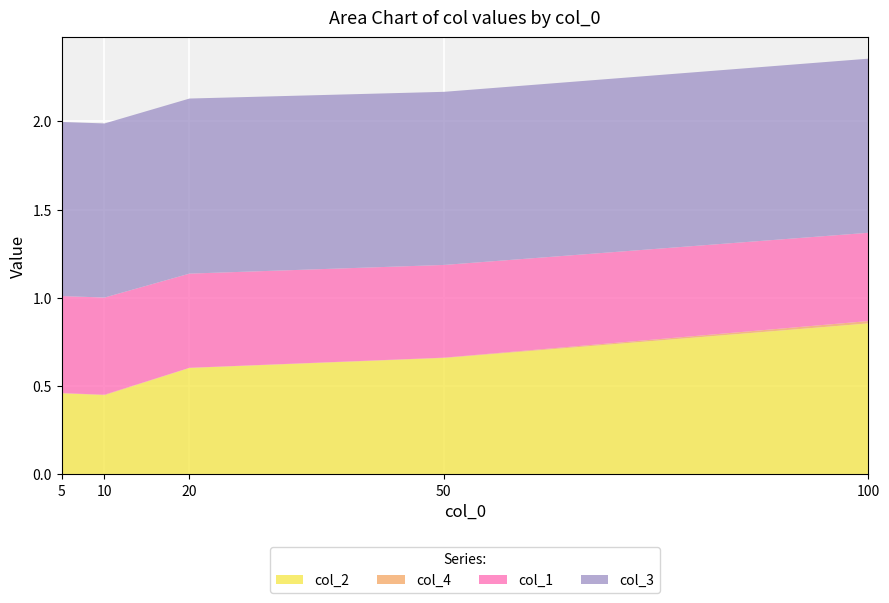

Which category has the lowest value in the col_3 series?

50